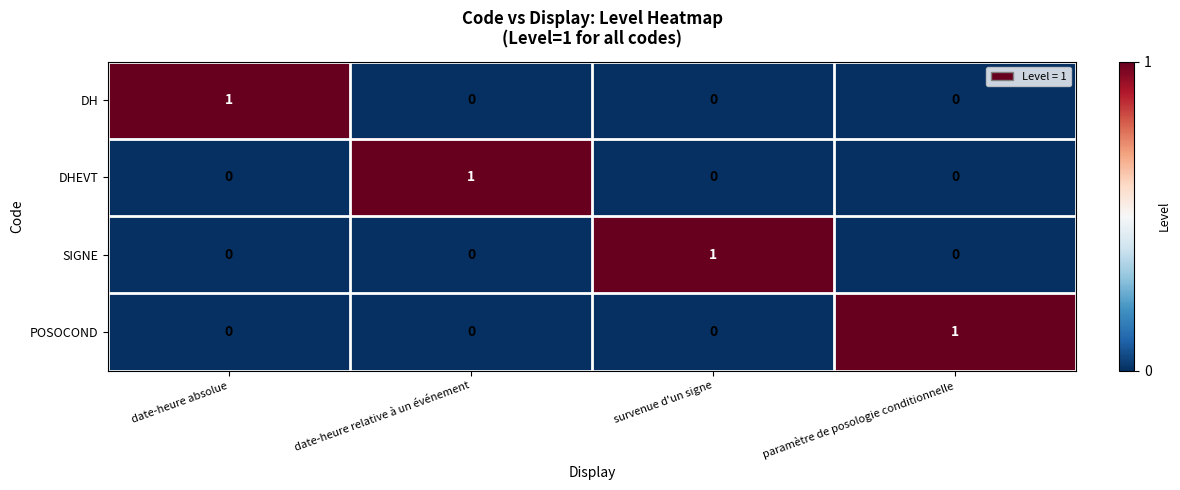

The value of DHEVT at date-heure absolue is 0. True or false?

True